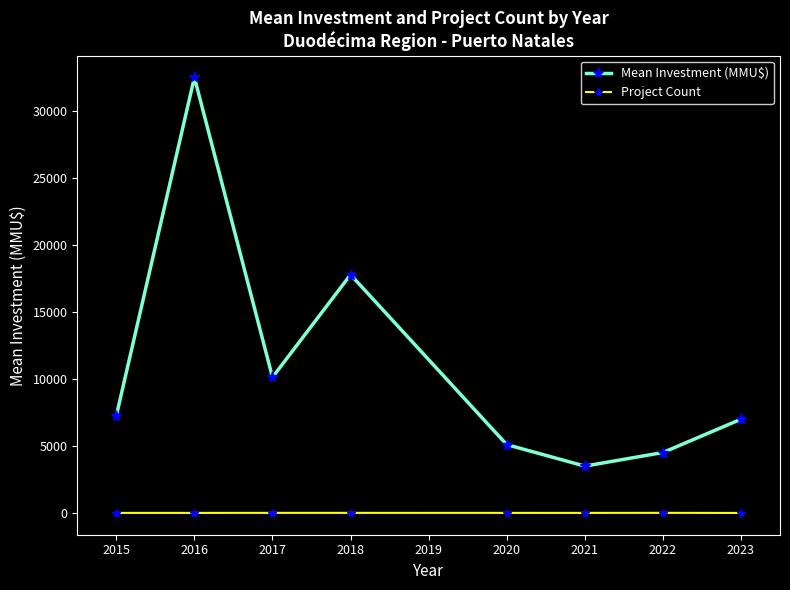

At how many categories does at least one series exceed 28487?

1